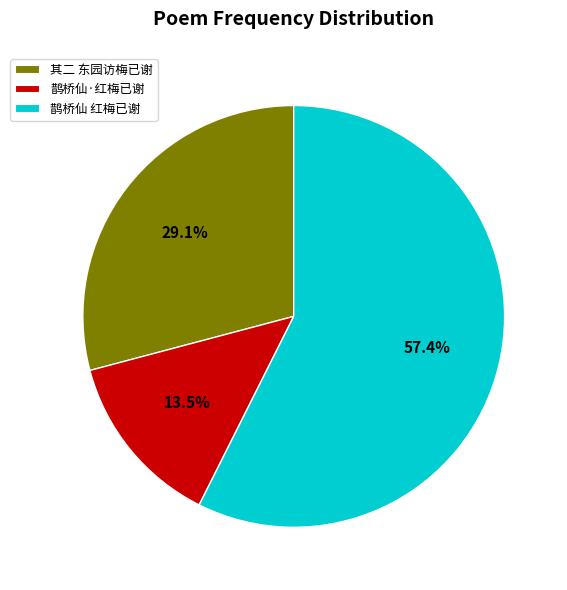

Is it true that 鹊桥仙 红梅已谢 is 63% of the pie?

False